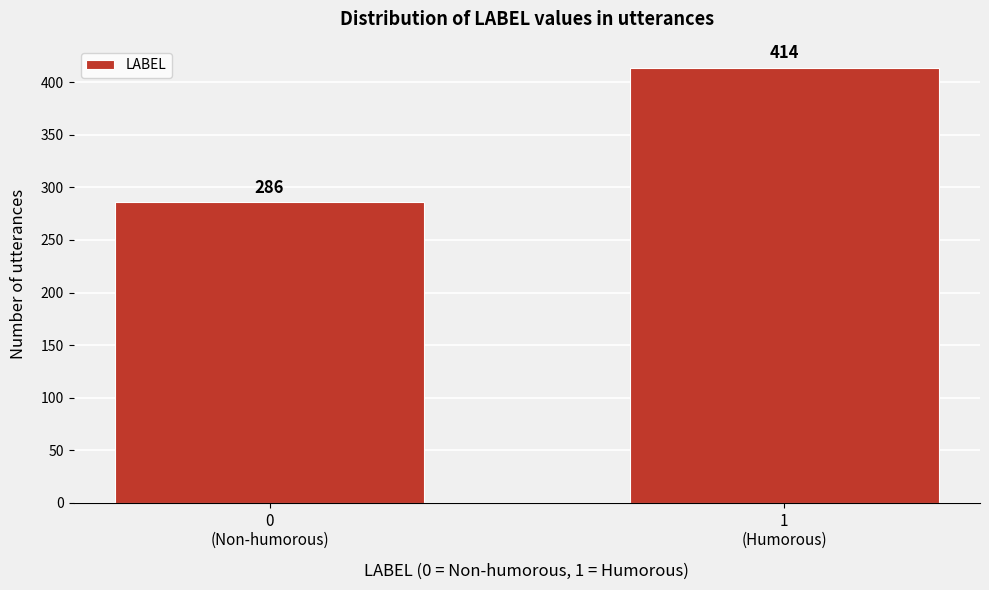

Reading left to right, what are all the values shown in this chart?

286	414